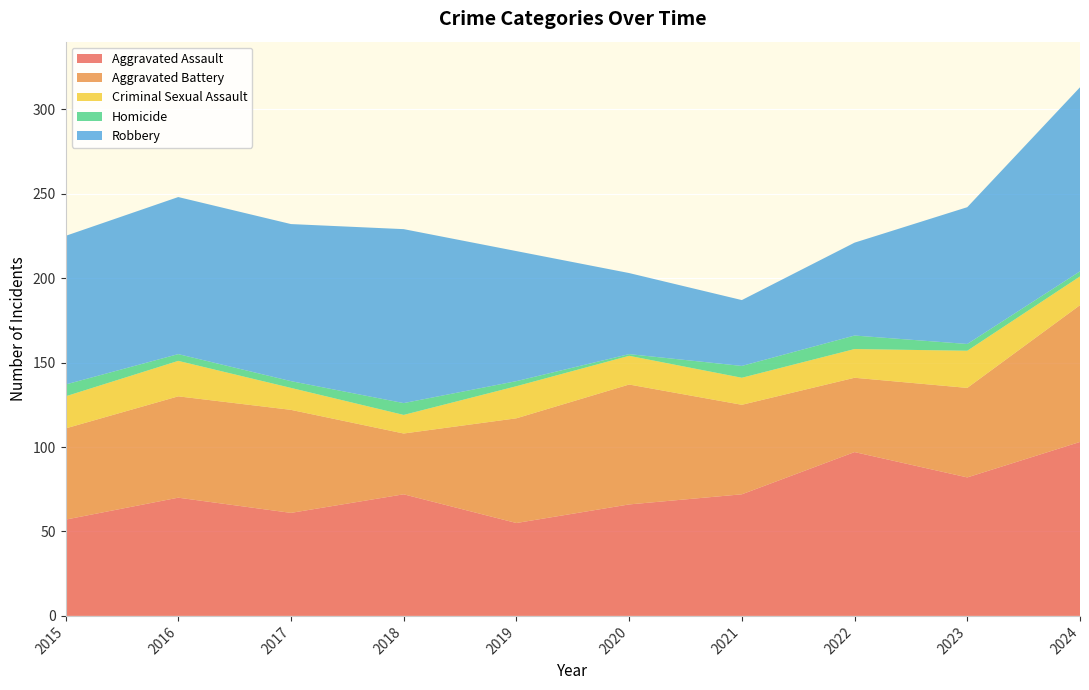

Reading right to left, extract all data points from this chart.

Aggravated Assault: 103	82	97	72	66	55	72	61	70	57
Aggravated Battery: 81	53	44	53	71	62	36	61	60	54
Criminal Sexual Assault: 17	22	17	16	17	19	11	13	21	19
Homicide: 3	4	8	7	1	3	7	4	4	7
Robbery: 109	81	55	39	48	77	103	93	93	88